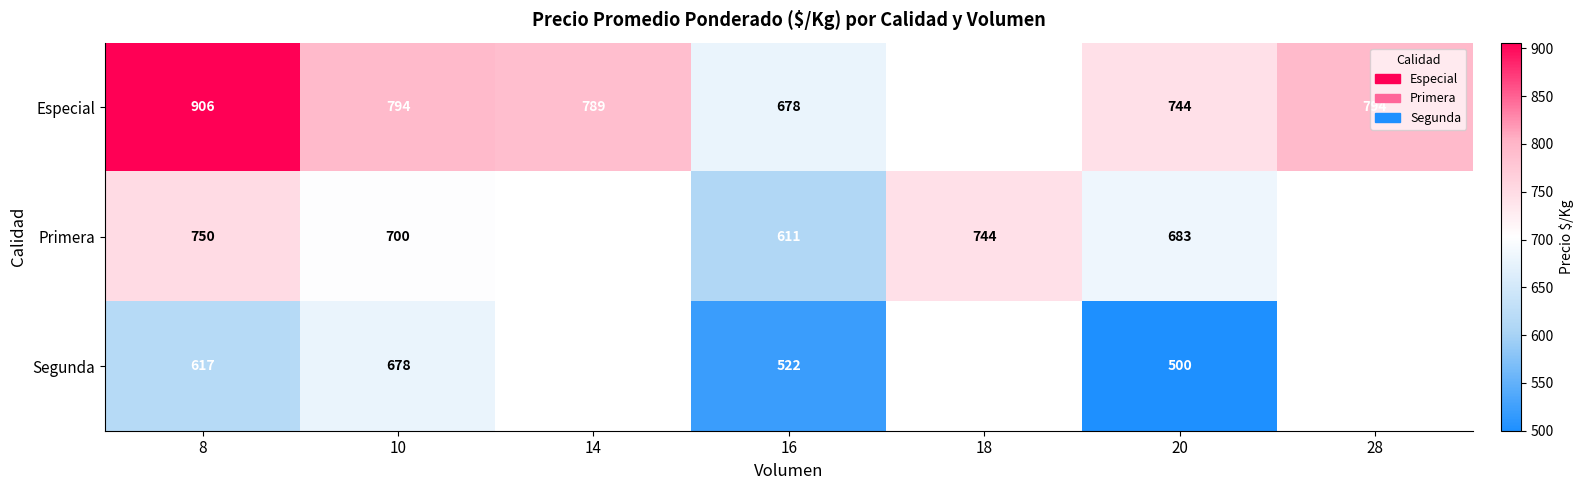

The Segunda series shows 522 at 16. True or false?

True